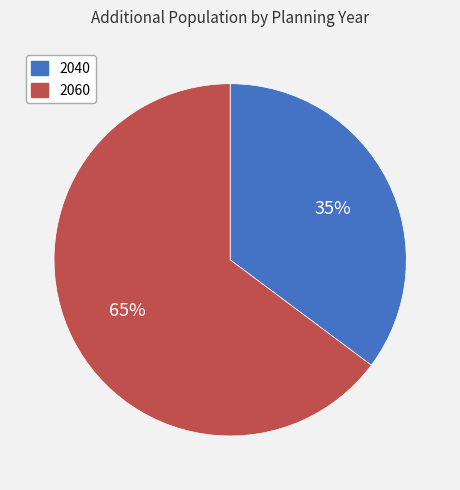

Is there any slice that represents more than half of the pie?

Yes